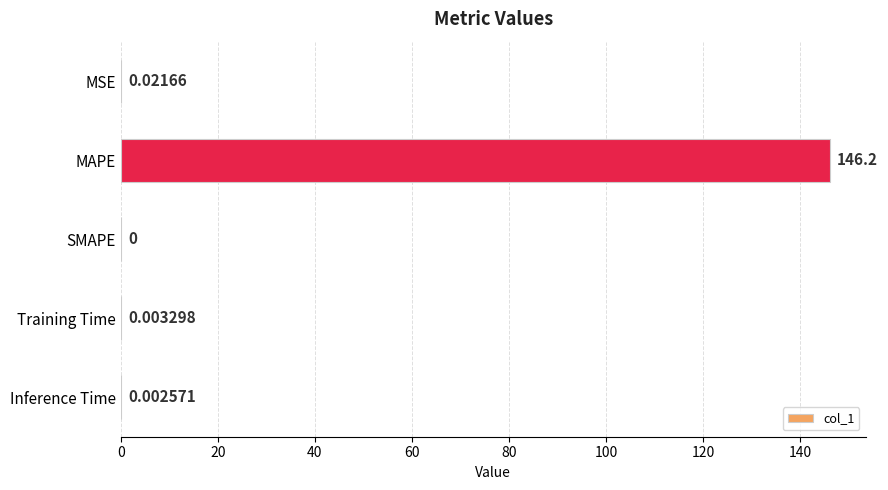

What is the average value?

29.3